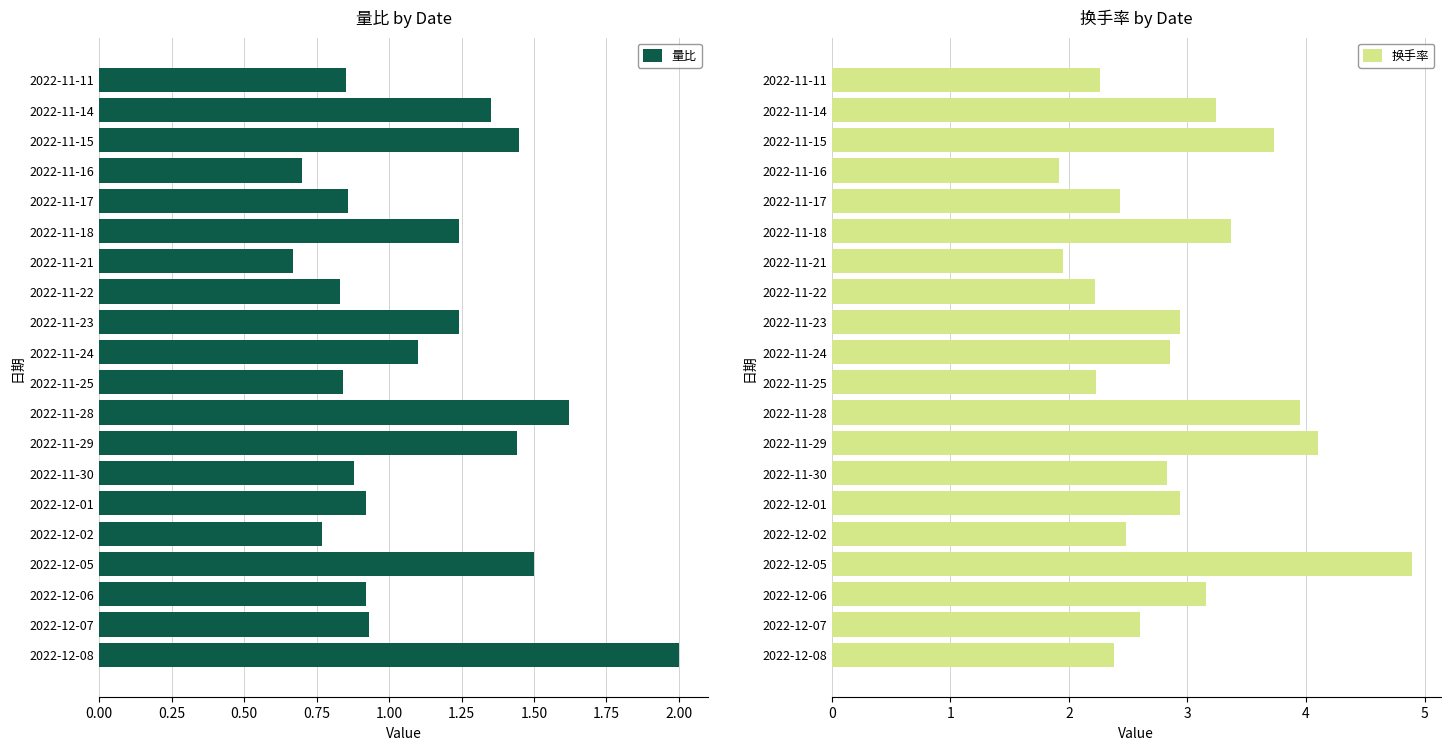

What is the sum of all 量比 values?

22.1